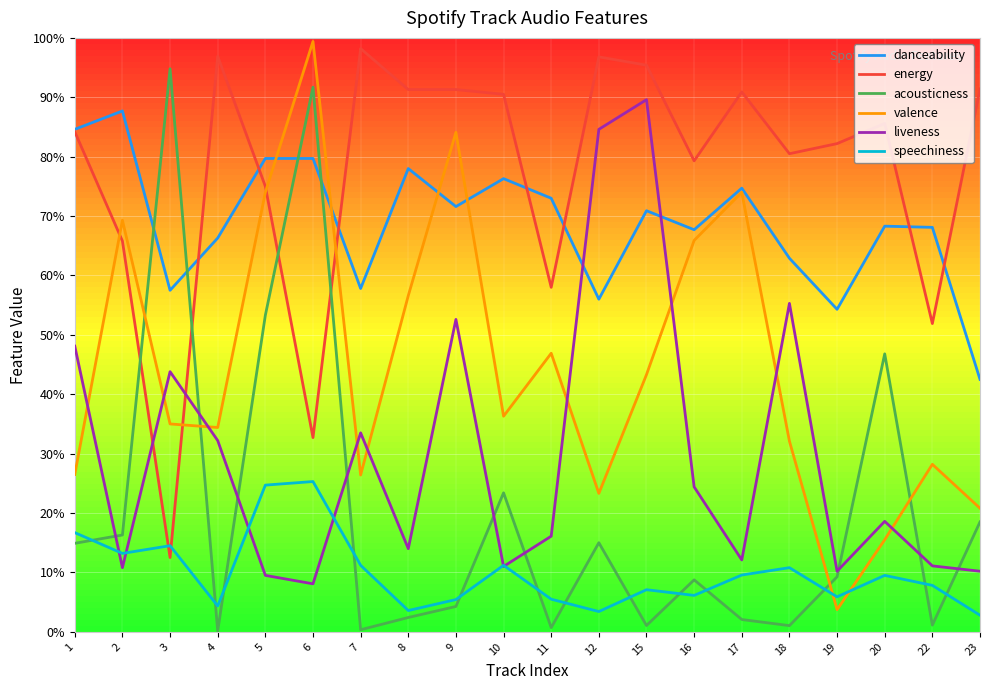

Rank the series at 15 from lowest to highest value.

acousticness, speechiness, valence, danceability, liveness, energy